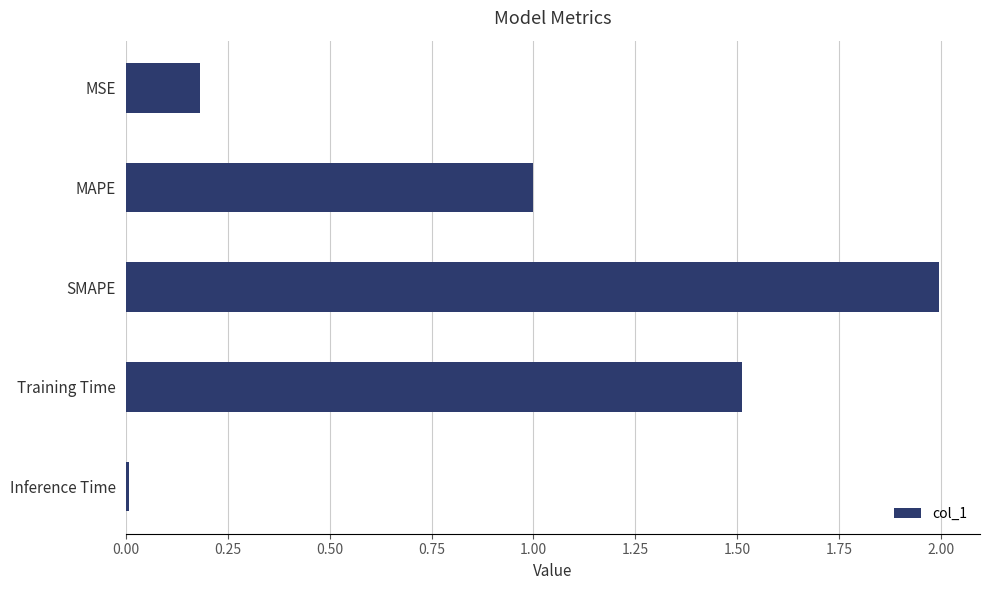

What is the change in value from MSE to SMAPE?

+1.8